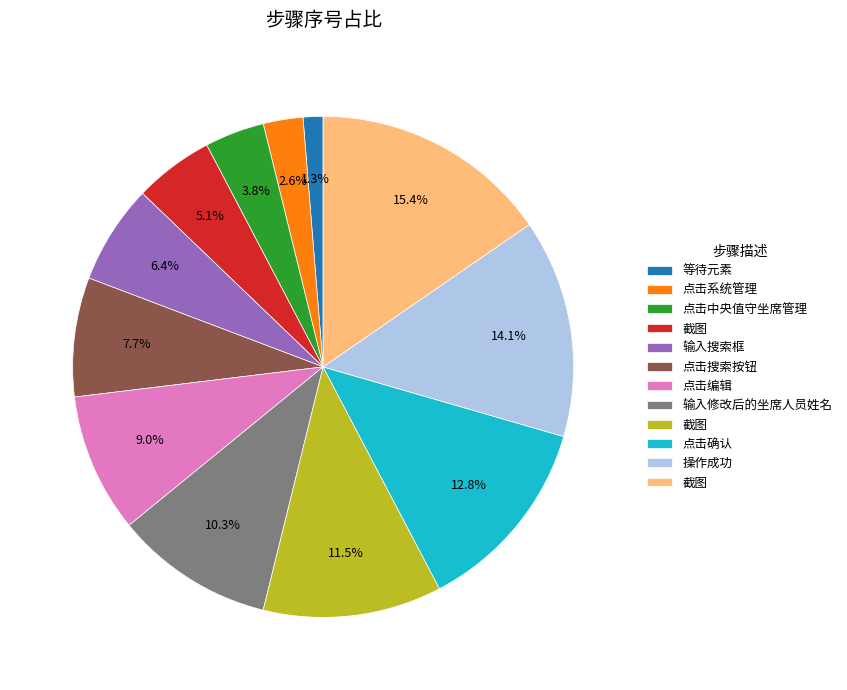

Is there any slice that represents more than half of the pie?

No